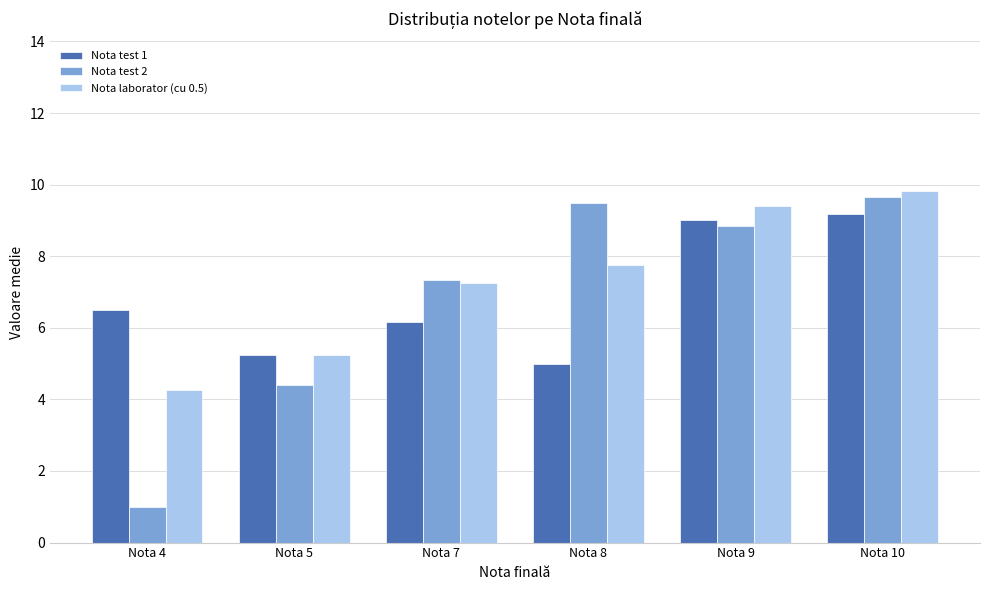

Which series has the largest range (max minus min)?

Nota test 2